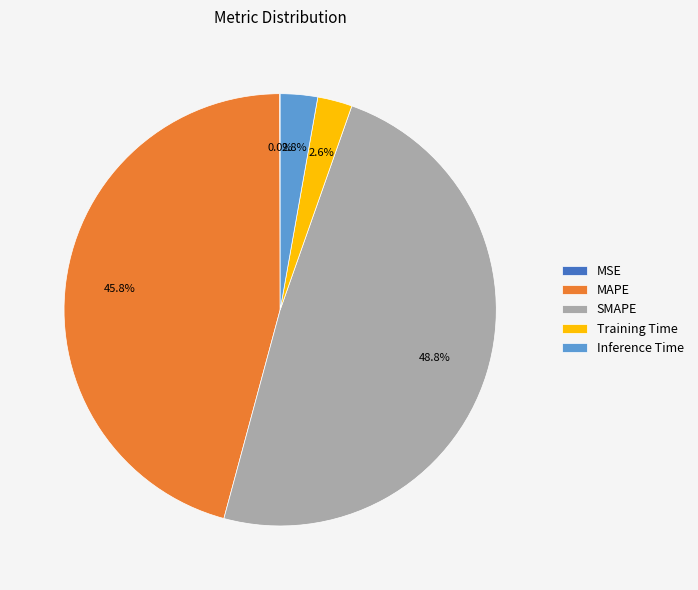

What is the largest slice in the pie chart?

SMAPE